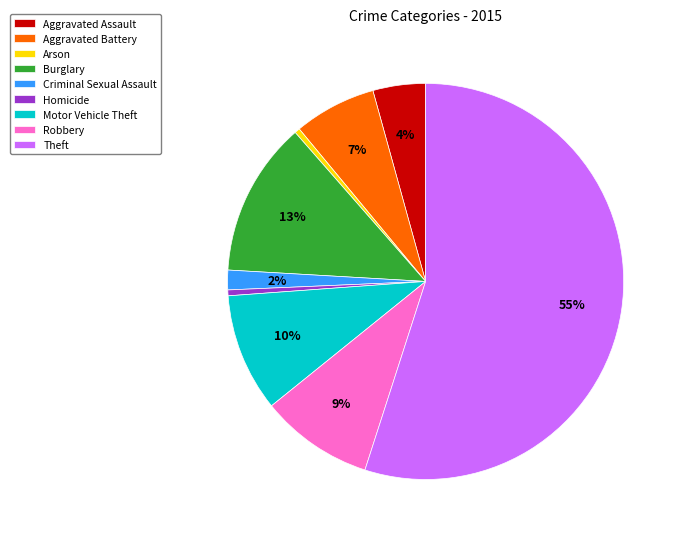

Do Aggravated Battery and Arson together represent more than half of the pie?

No